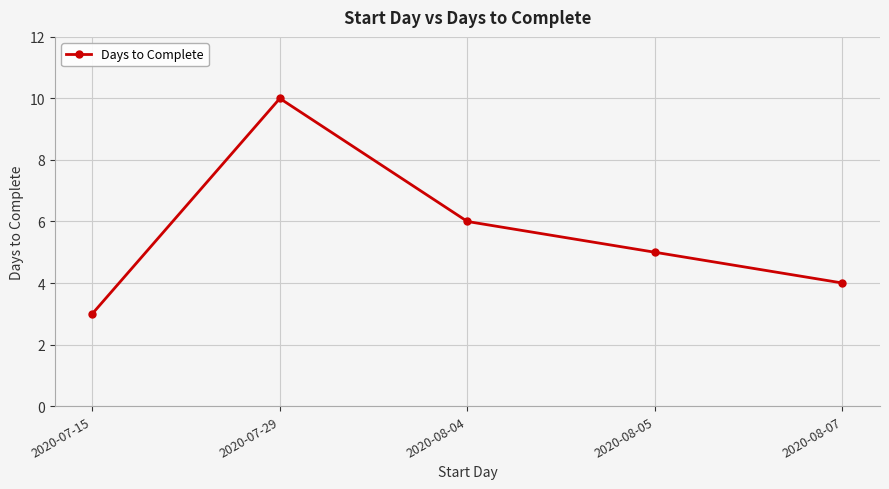

How many distinct data groups are displayed?

1